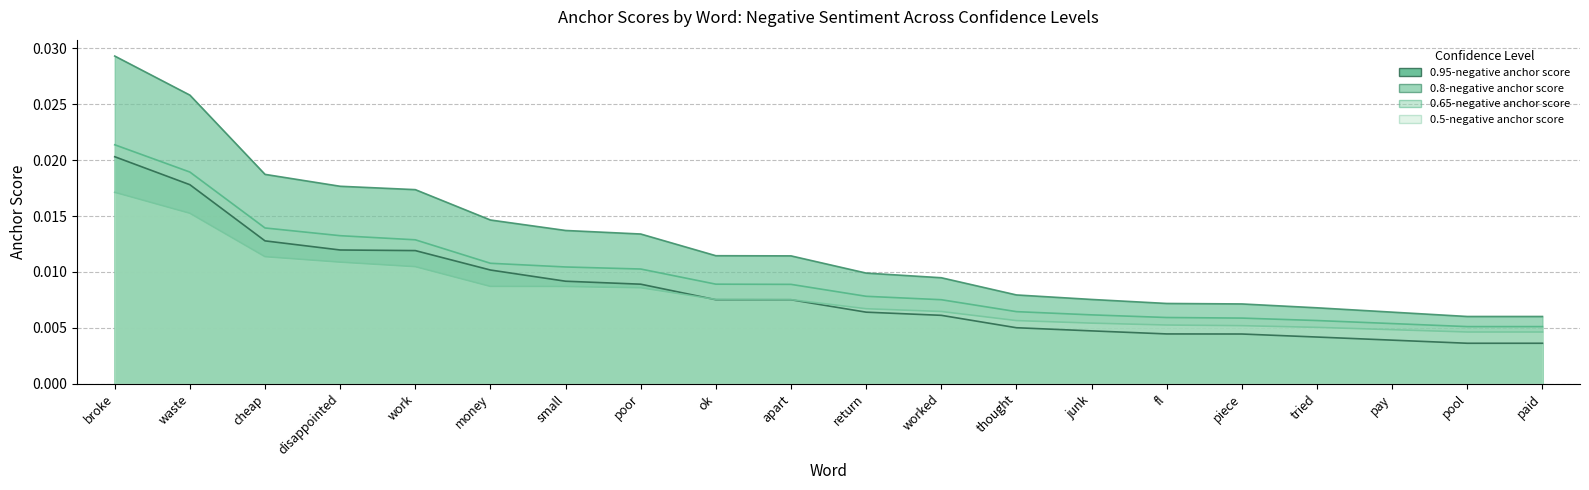

Does the chart display data point markers on the line(s)?

No